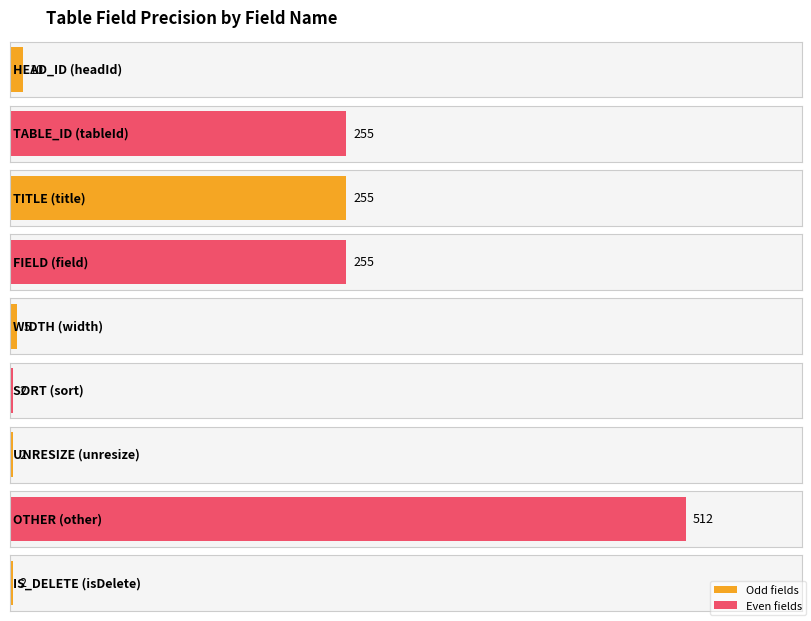

Between OTHER and SORT, which is larger?

OTHER